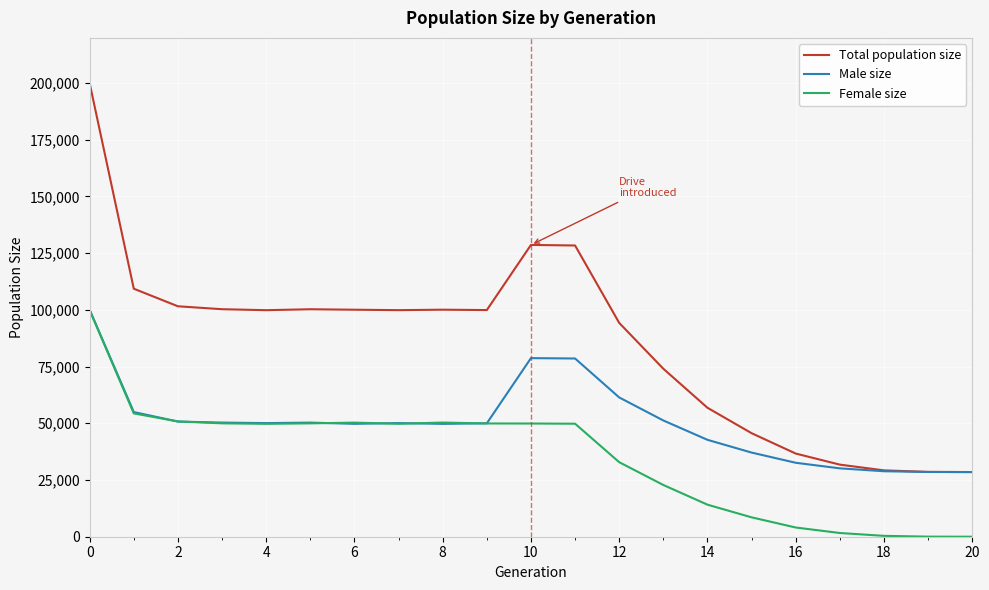

What is the highest value of the Female size series?

99864